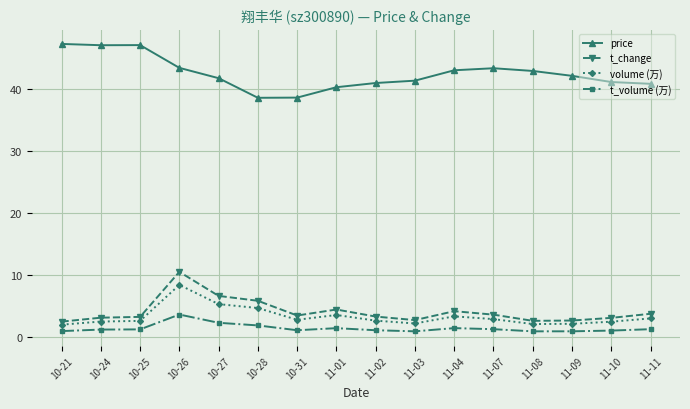

What is the label of the 9th point from the left?

11-02